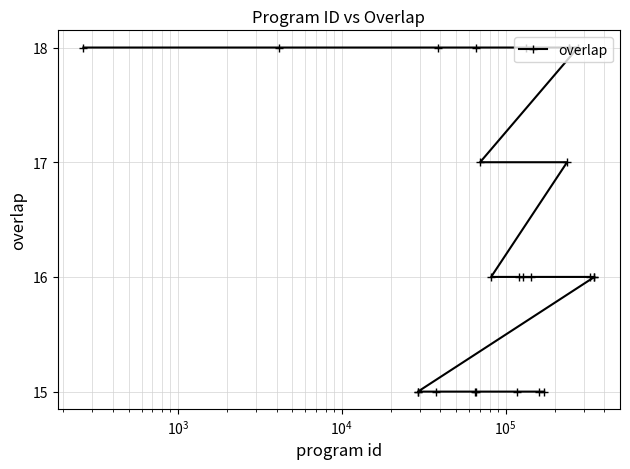

What is the difference between the second highest and second lowest values?

3